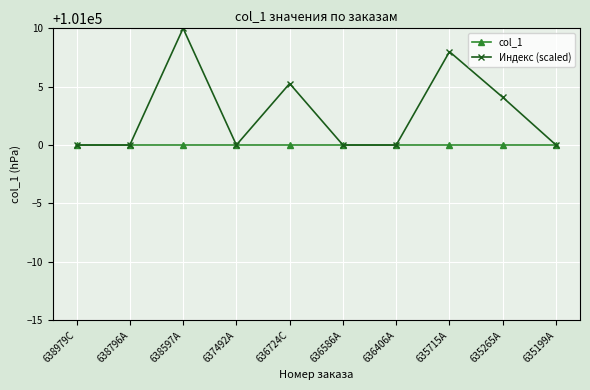

Which series has the largest total across all categories?

Индекс (scaled)